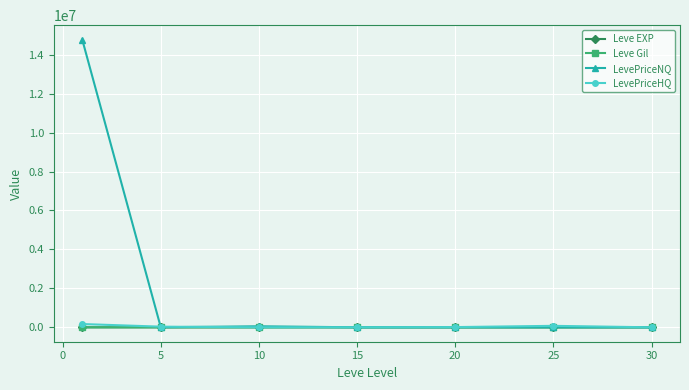

Which series has the largest total across all categories?

LevePriceNQ